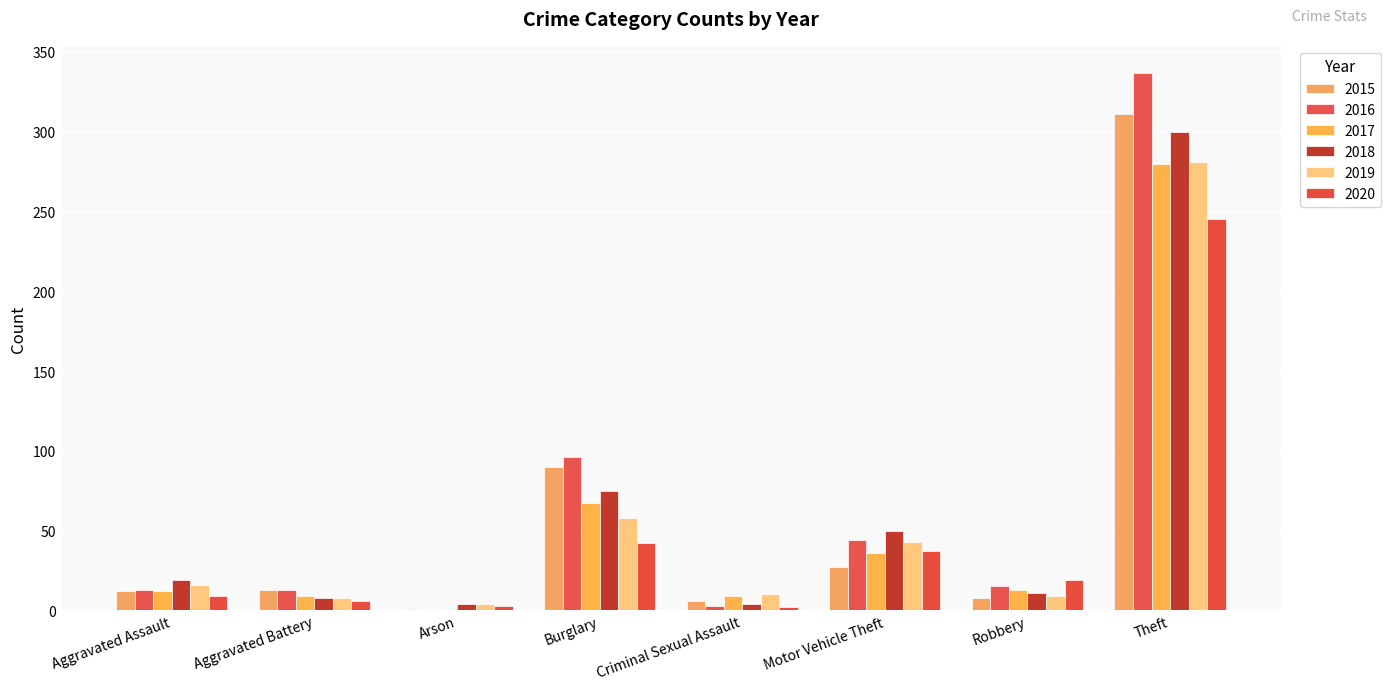

How many categories are shown in the chart?

8